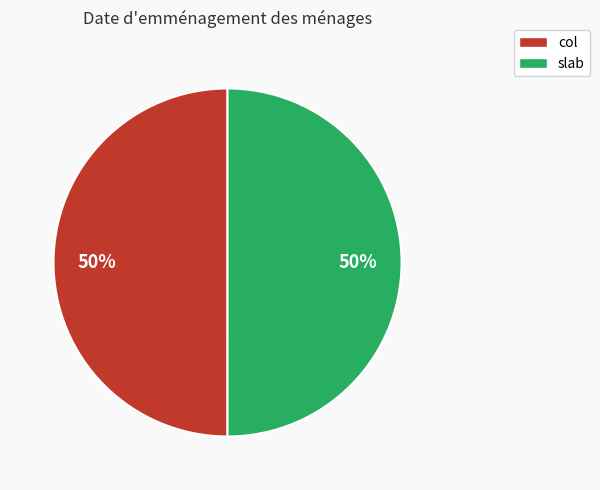

True or false: slab accounts for 35% of the total.

False